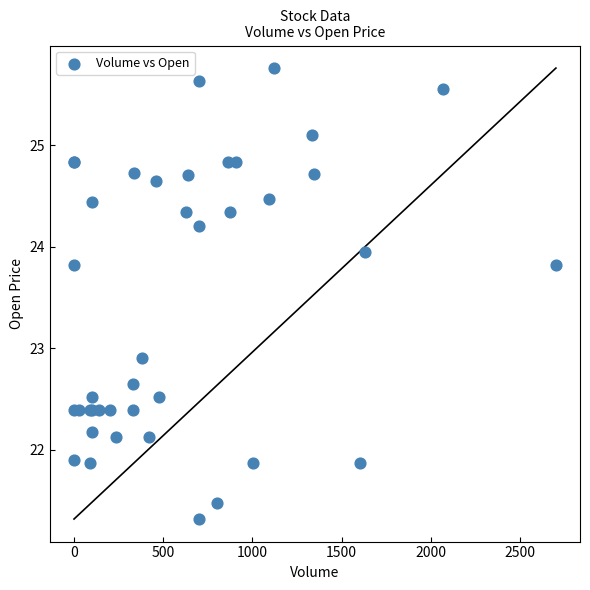

What Y value in the scatter plot is closest to 23?

22.9